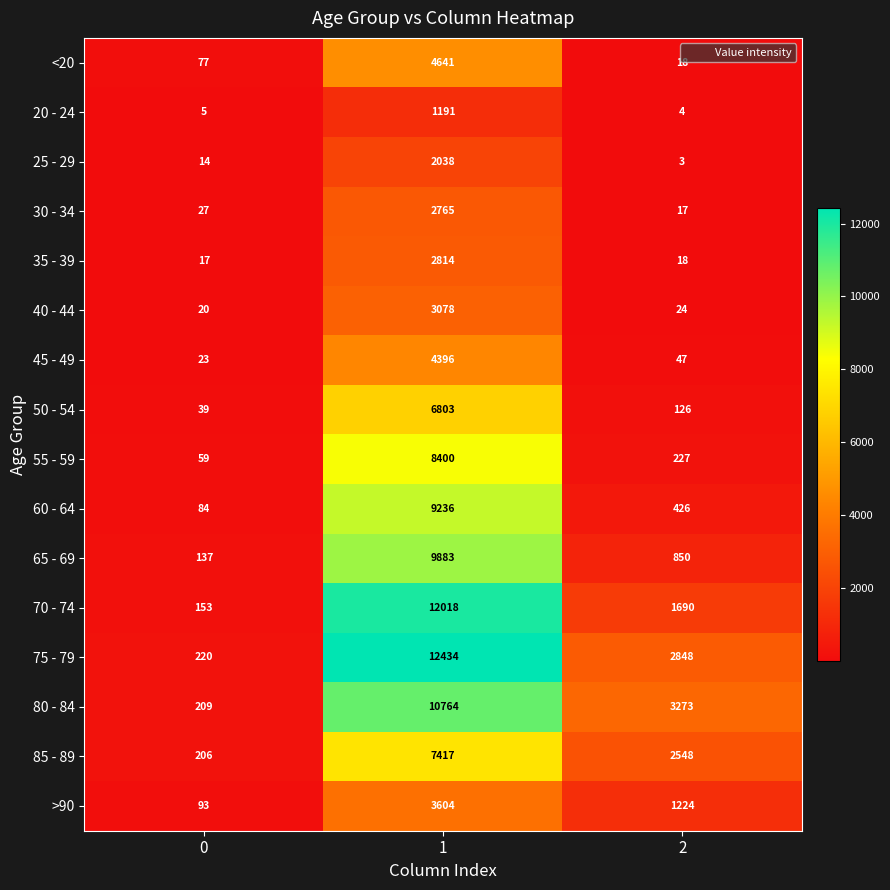

What is the difference between the maximum and minimum values in the 50 - 54 series?

6764